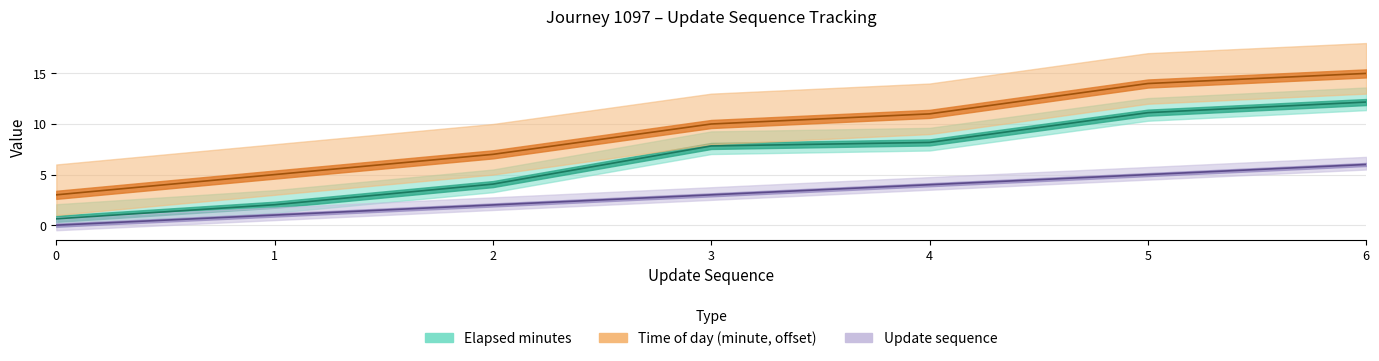

Which has a higher value, 0 or 3?

3